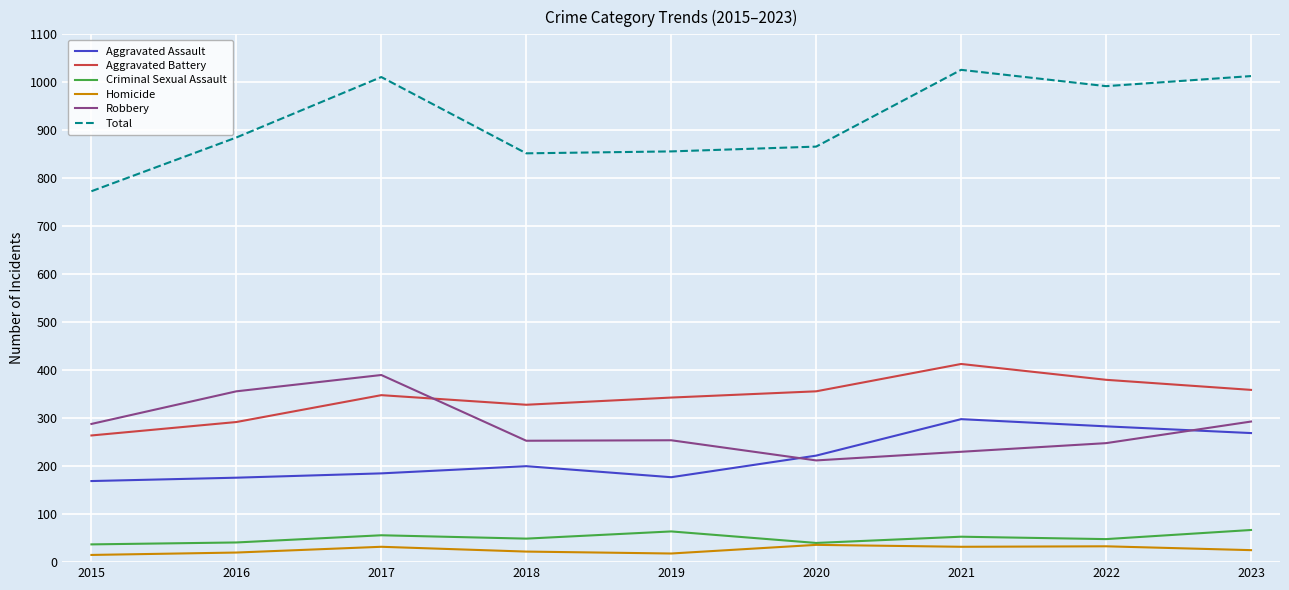

What is the lowest value of the Total series?

773